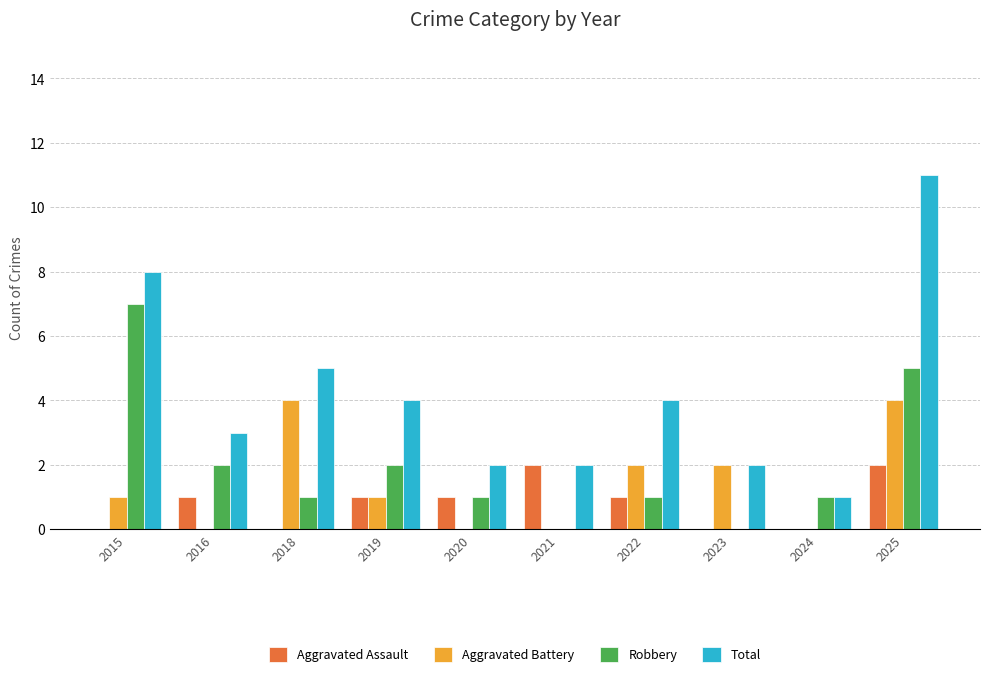

Reading left to right, transcribe all the data shown in this chart.

Aggravated Assault: 0	1	0	1	1	2	1	0	0	2
Aggravated Battery: 1	0	4	1	0	0	2	2	0	4
Robbery: 7	2	1	2	1	0	1	0	1	5
Total: 8	3	5	4	2	2	4	2	1	11